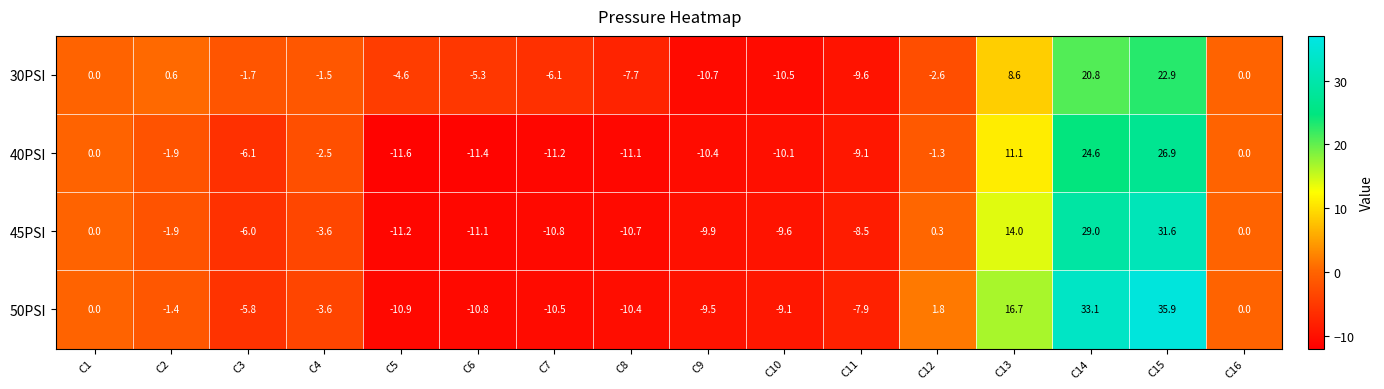

Between C8 and C15, which series saw the biggest shift?

50PSI